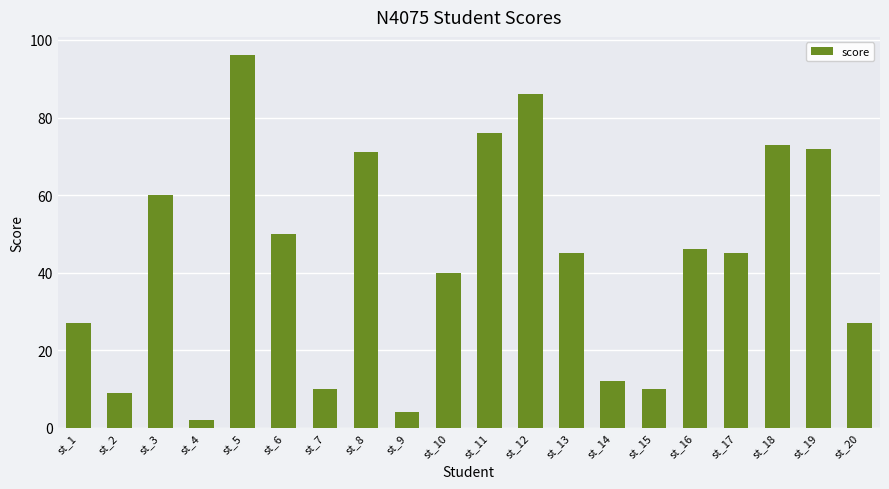

What is the difference between the second highest and second lowest values?

82